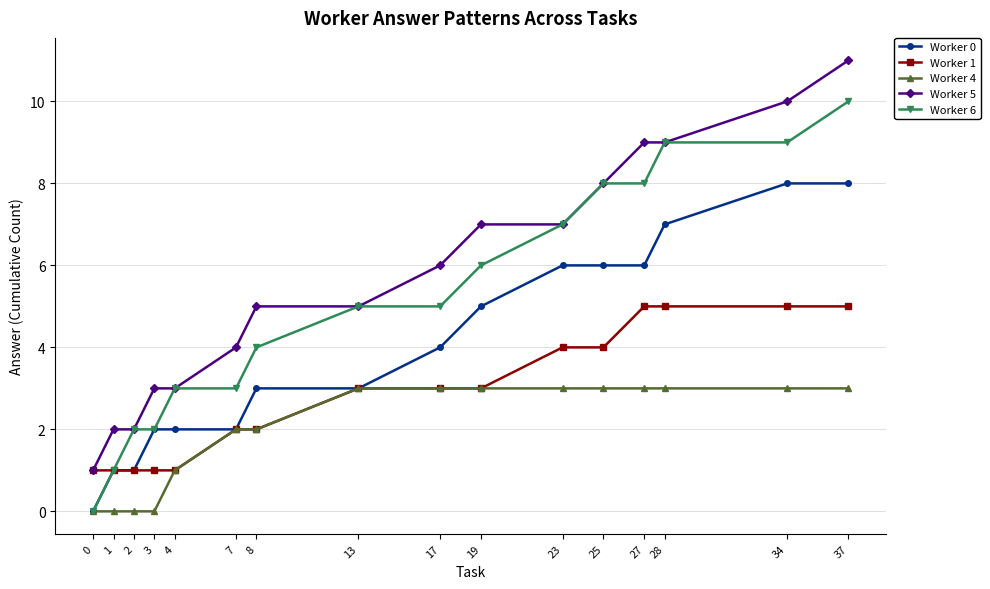

What value does the Worker 6 series have at 34?

9